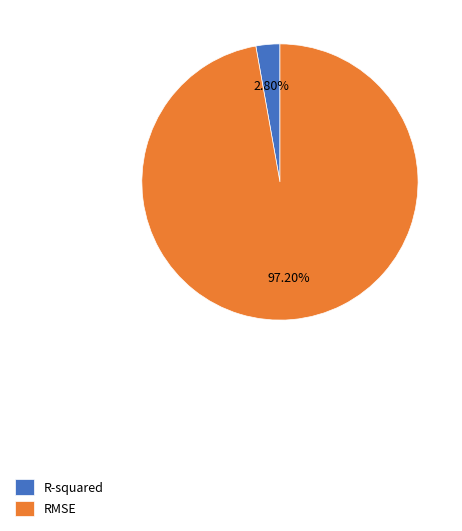

Combined, do RMSE and R-squared account for over 50%?

Yes